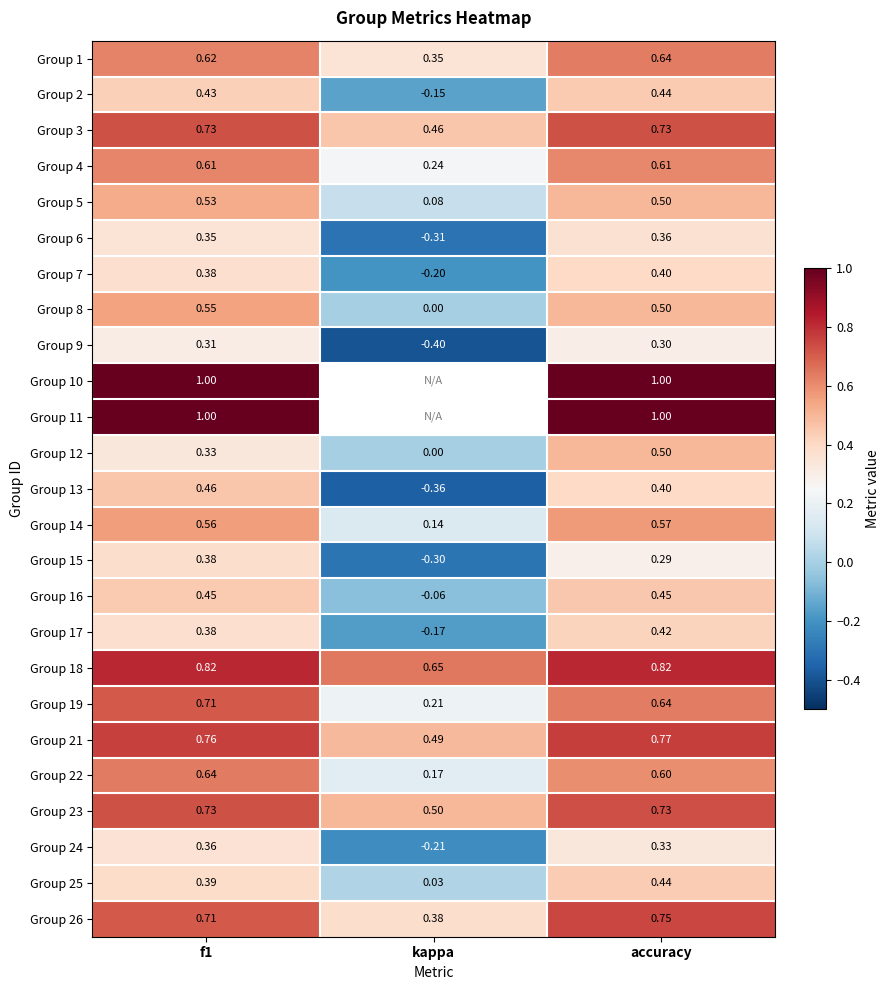

True or false: Group 5 has a value of 0.5 at accuracy.

True